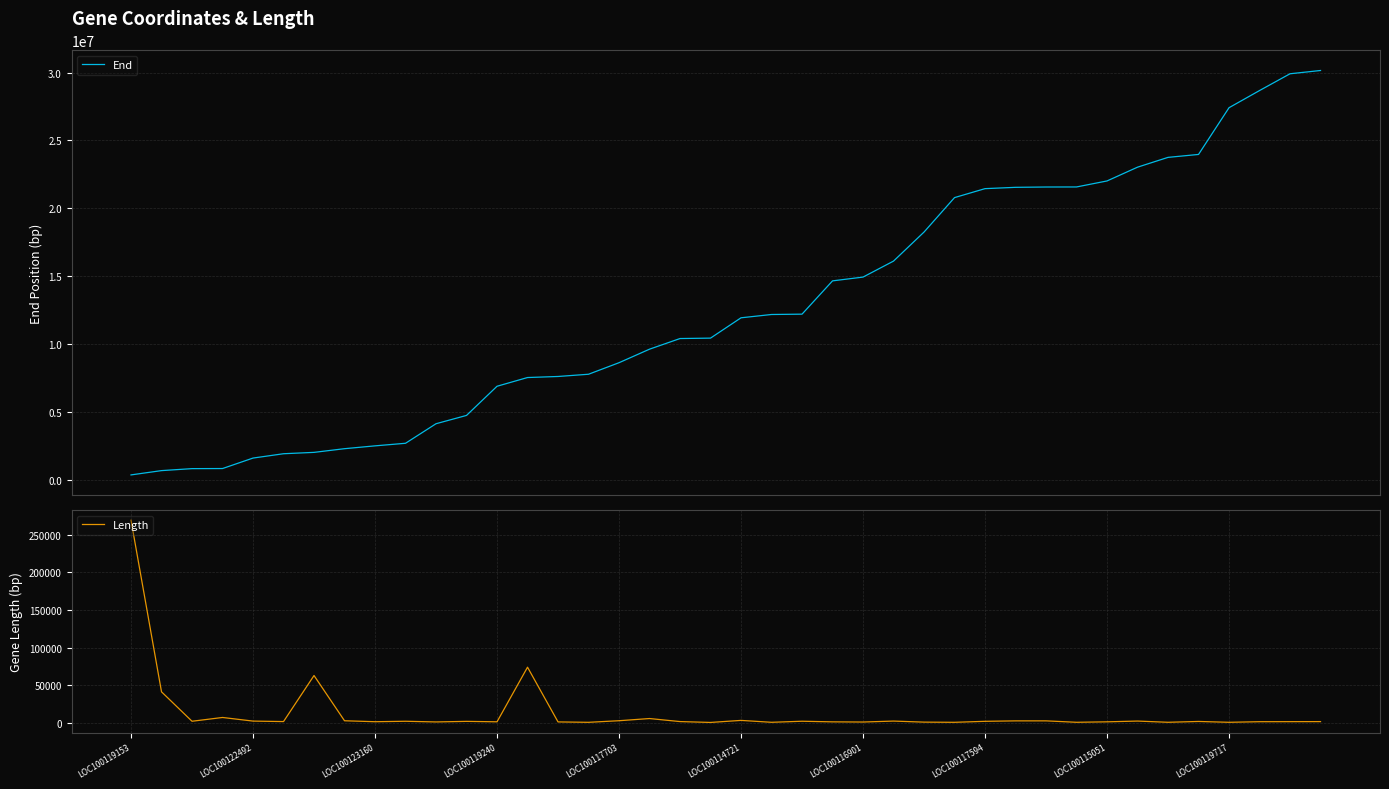

Which category has the highest value in the End series?

39